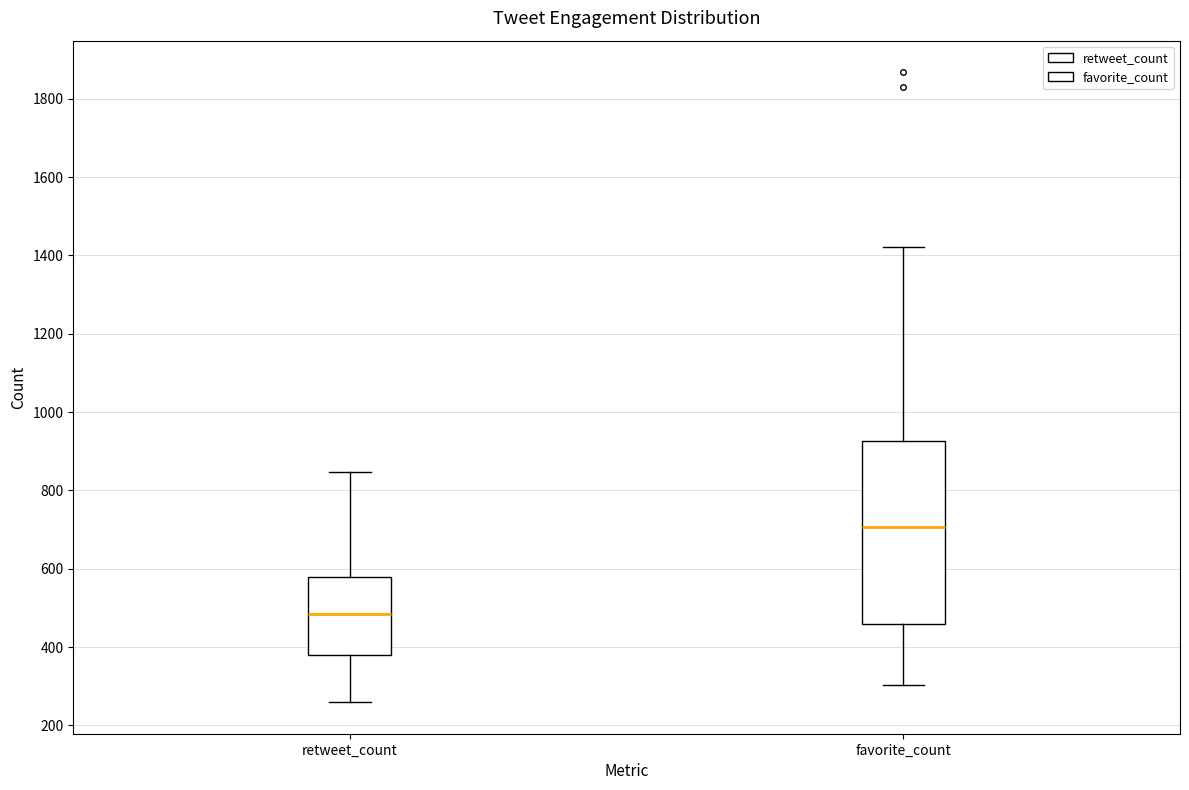

Reading left to right, read every box against the y-axis: the position of its median line, the range the box covers, and the ends of its whiskers. The values are not printed on the chart, so give them approximately, as read against the axis.

retweet_count: median 480, box 380 to 580, whiskers 260 to 840
favorite_count: median 700, box 460 to 920, whiskers 300 to 1420